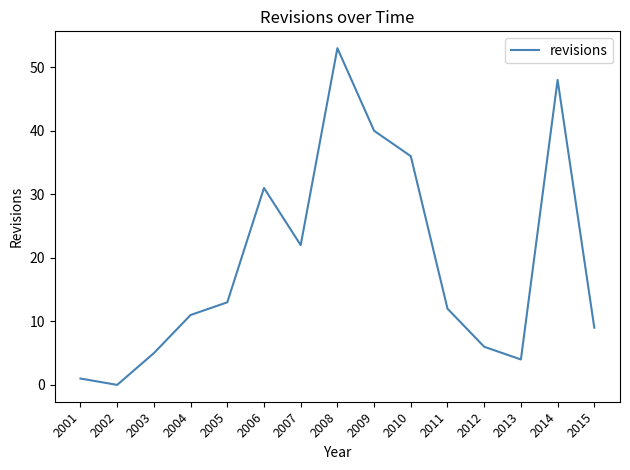

How many lines are shown in the chart?

1